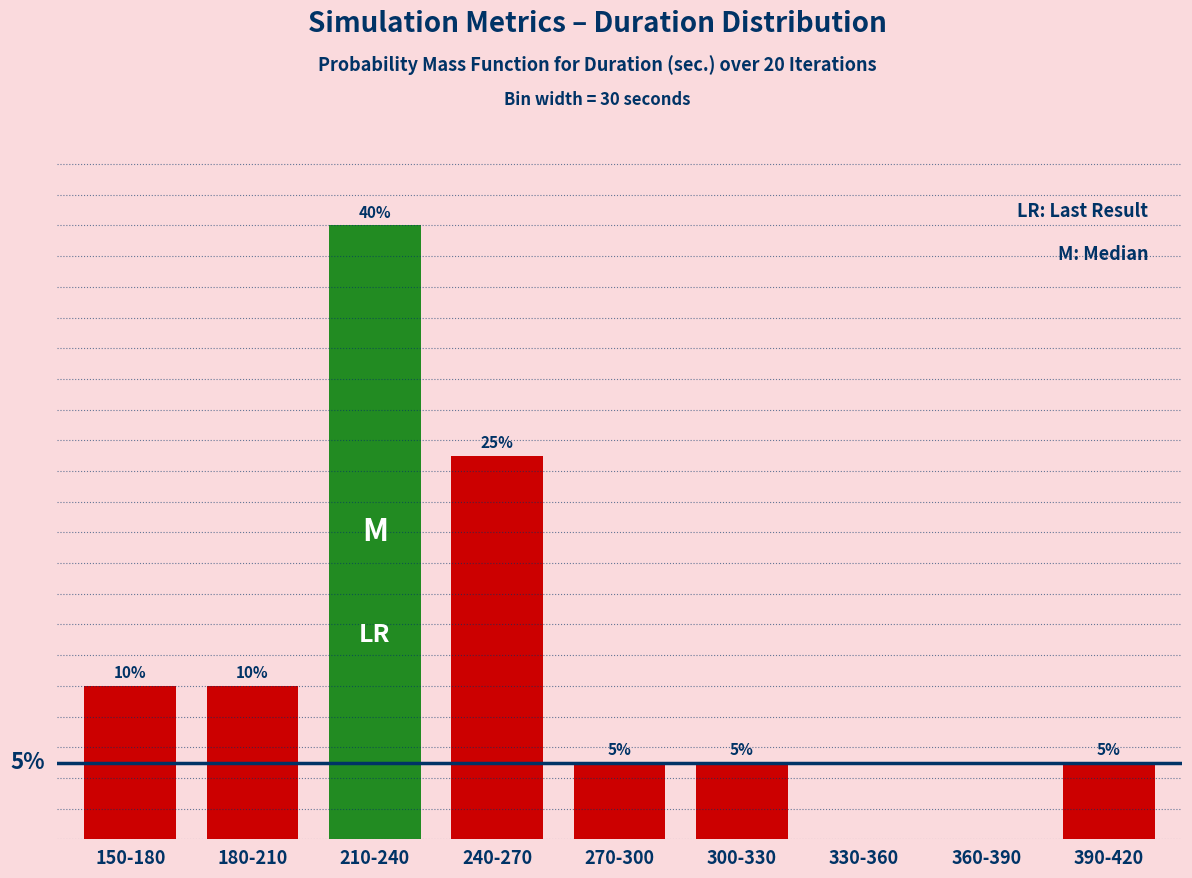

Where does the data first go above 5?

150-180